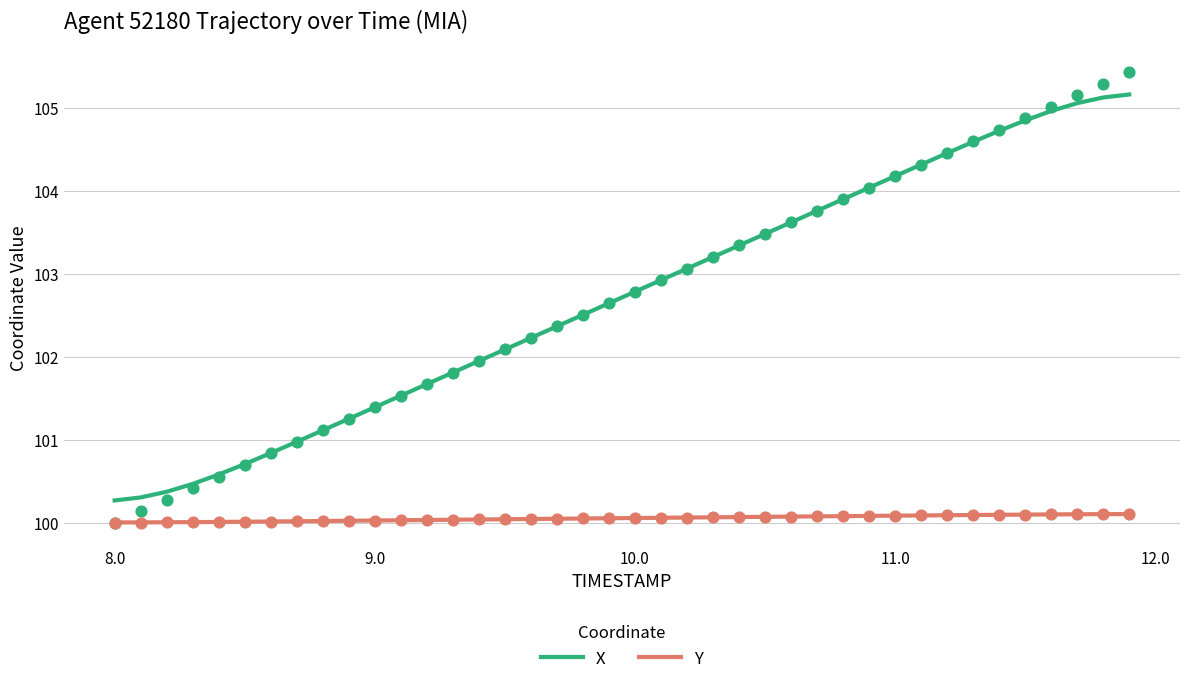

True or false: X and Y cross at least once.

False